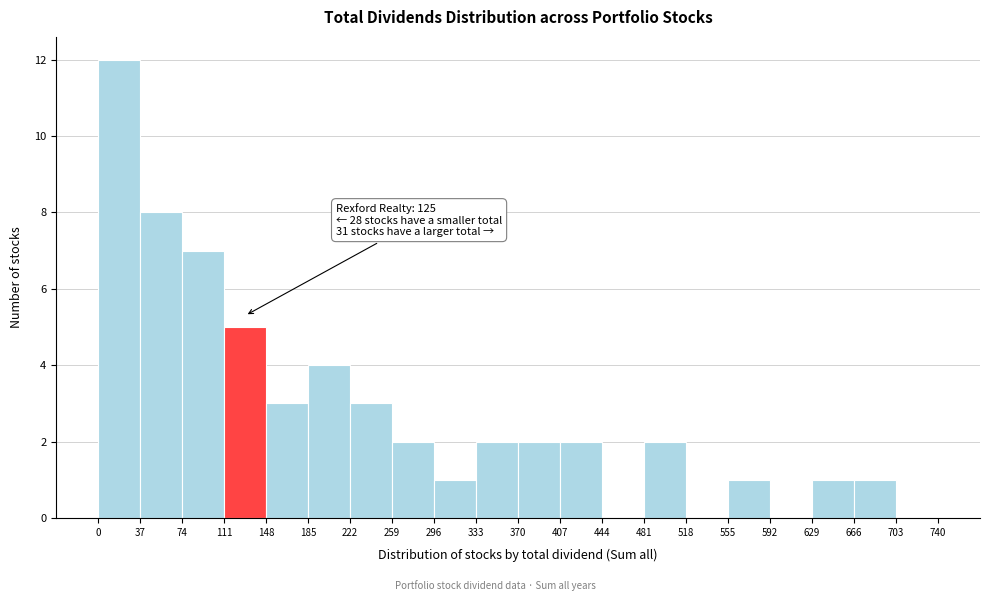

Which range on the x-axis has the tallest bar?

0 to 37